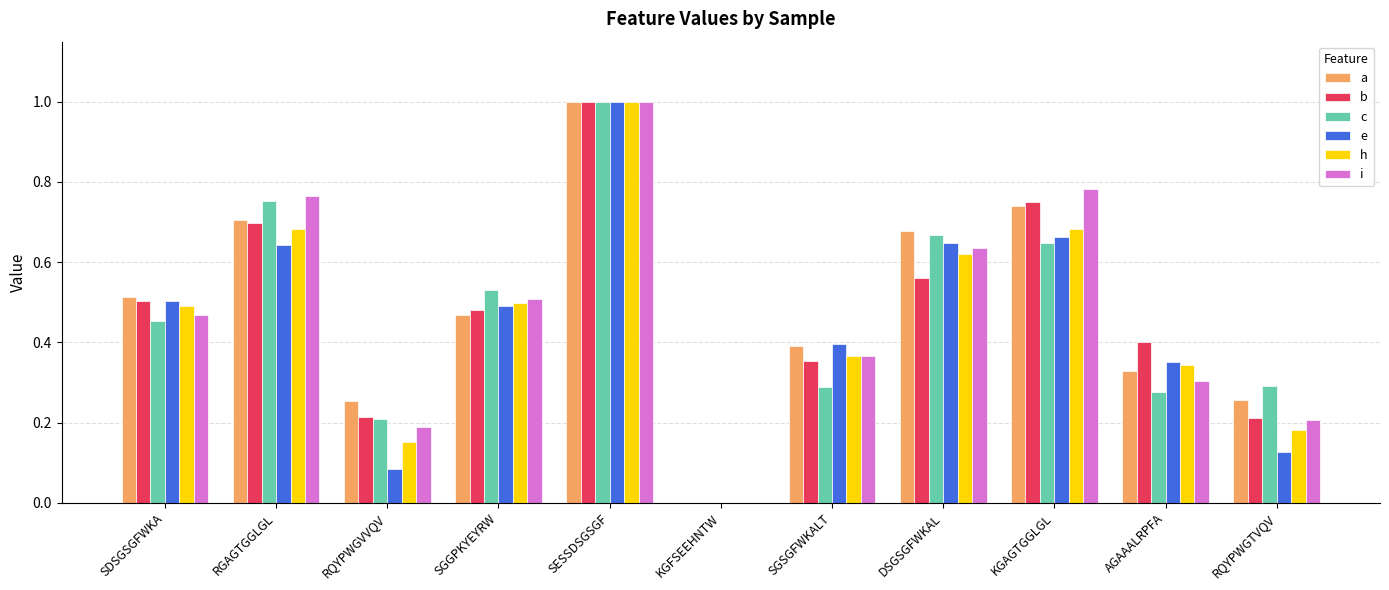

Which category has the highest value in the e series?

SESSDSGSGF